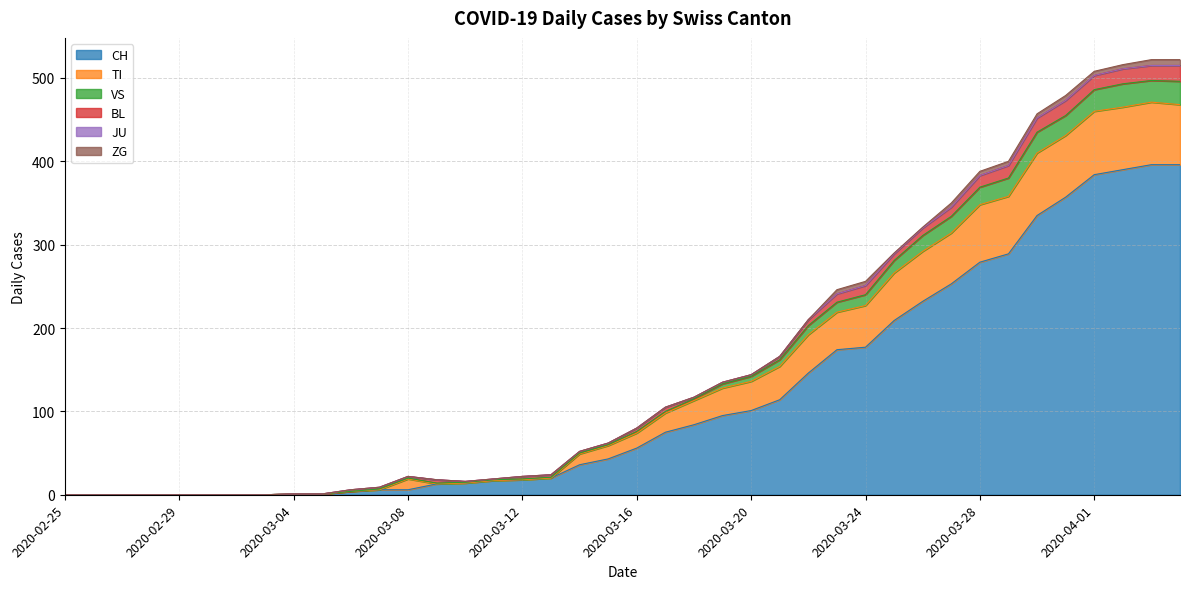

The CH series shows 550 at 2020-04-04. True or false?

False